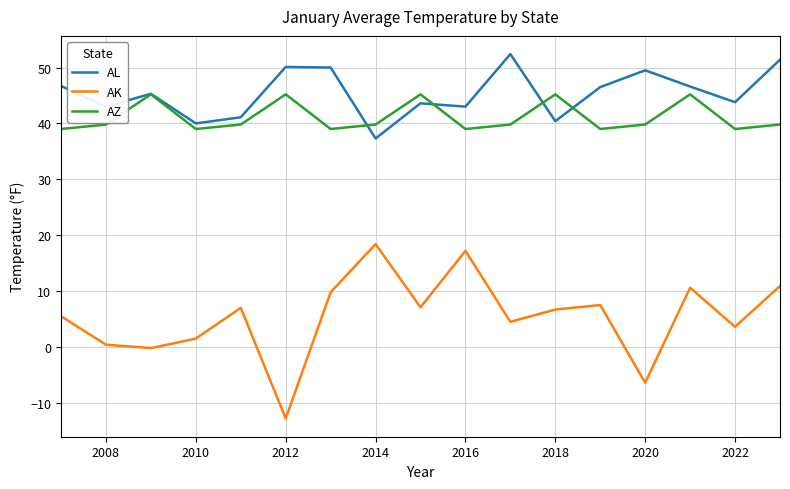

What is the lowest value of the AK series?

-12.8